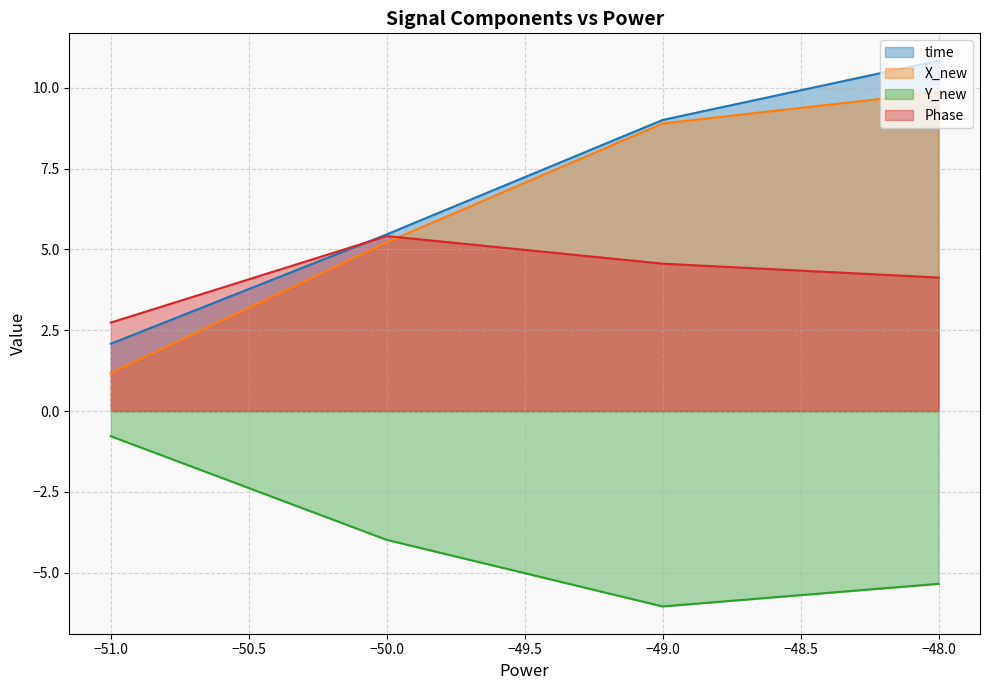

Rank the categories by X_new value from lowest to highest.

−51.0, −50.0, −49.0, −48.0